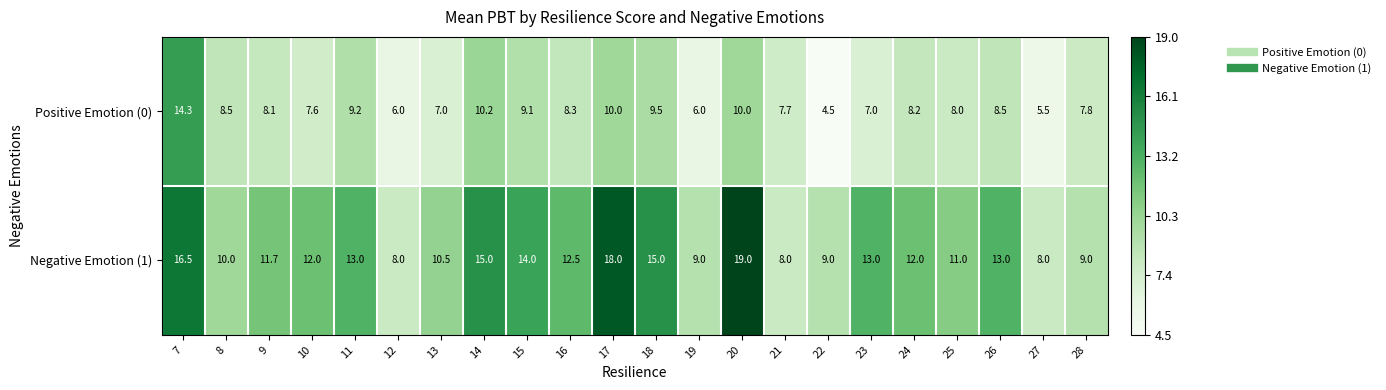

Which series has the largest total across all categories?

Negative Emotion (1)